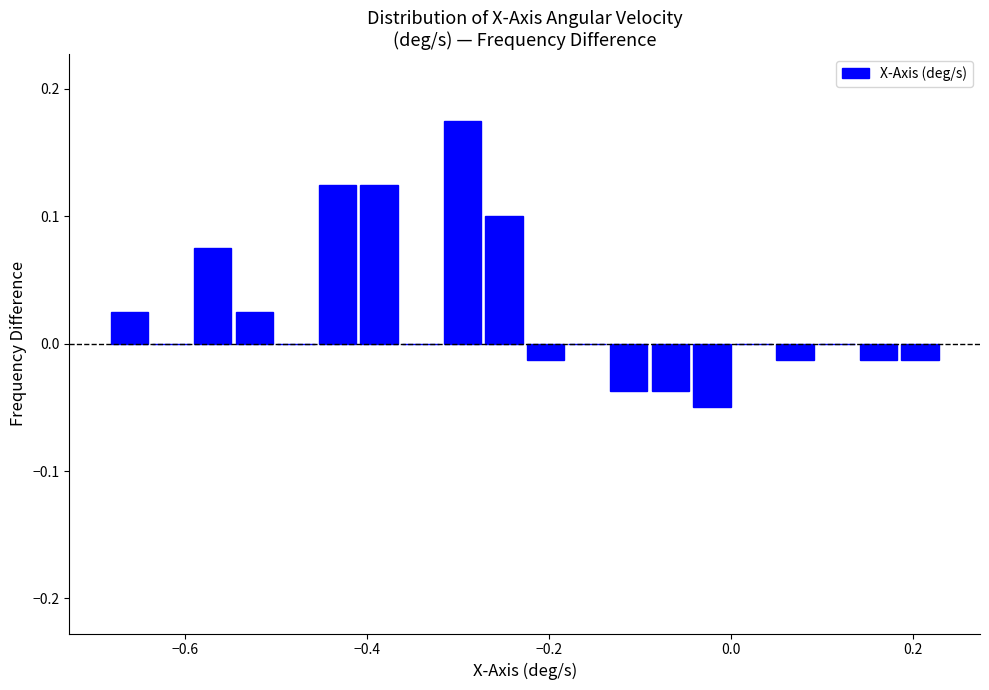

Around what value on the x-axis is the tallest bar? Give the approximate position of its centre, as read against the axis.

-0.30